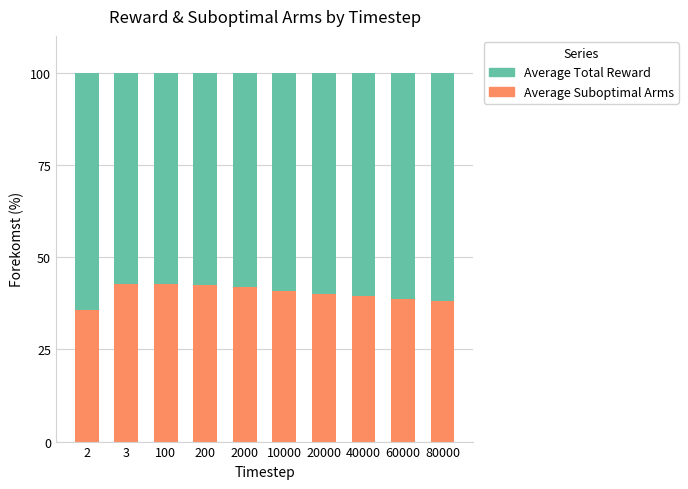

What is the difference between the maximum and minimum values in the Average Suboptimal Arms series?

7.0